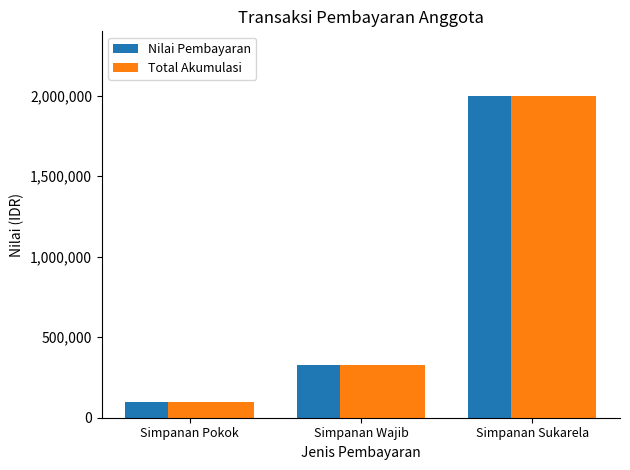

What is the label of the 2nd bar from the right?

Simpanan Wajib